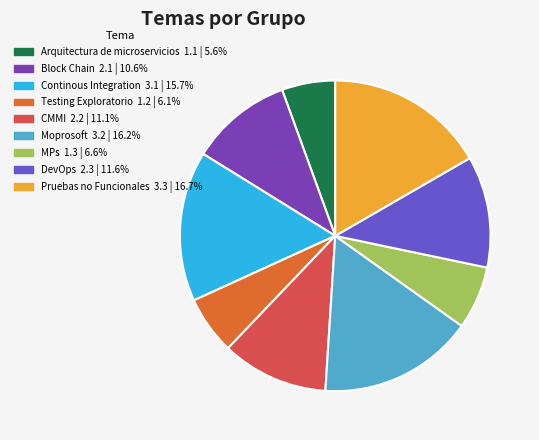

The Testing Exploratorio slice represents 6% of the pie. True or false?

True